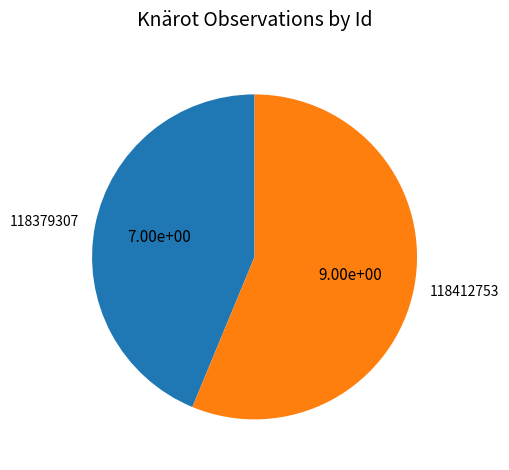

Which slice represents more than half of the pie?

118412753